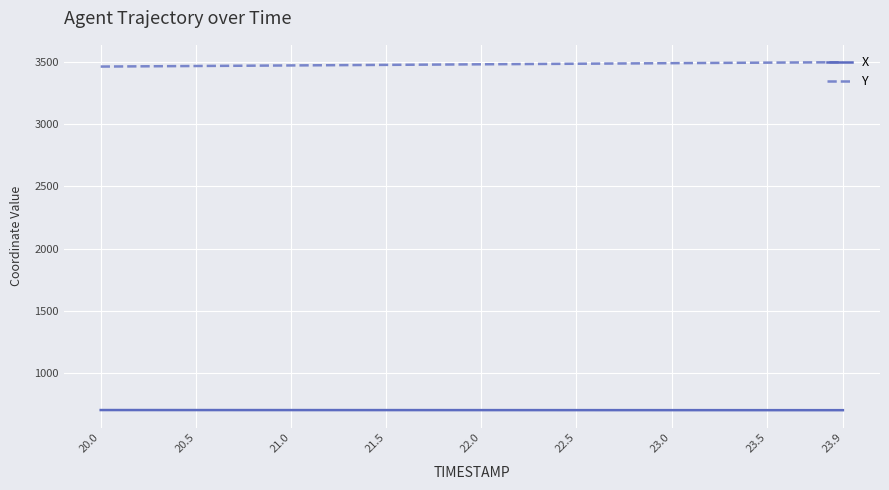

List the series in order of their peak value, highest first.

Y, X